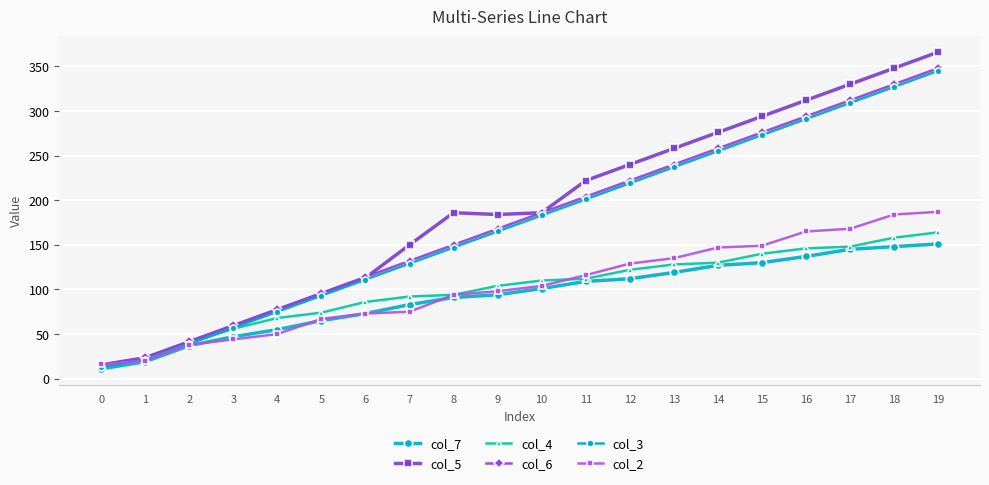

Is this an area chart (filled region under the line)?

No